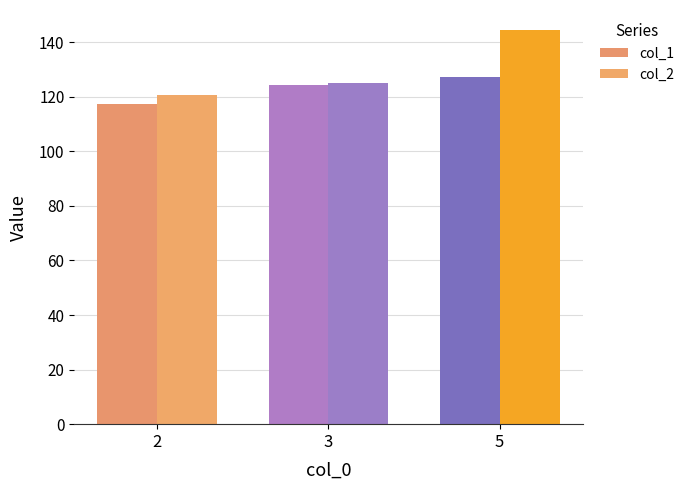

Which series has the largest total across all categories?

col_2